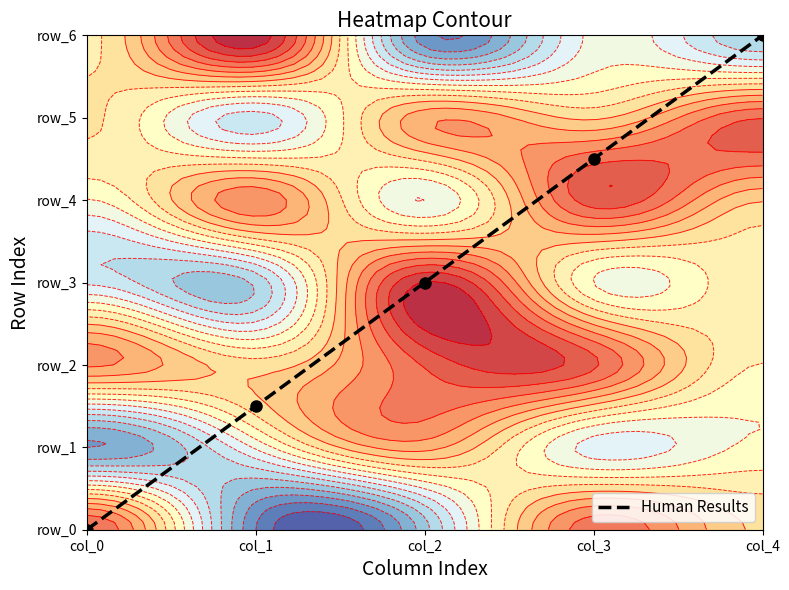

The value at col_2 is 3.0. True or false?

True